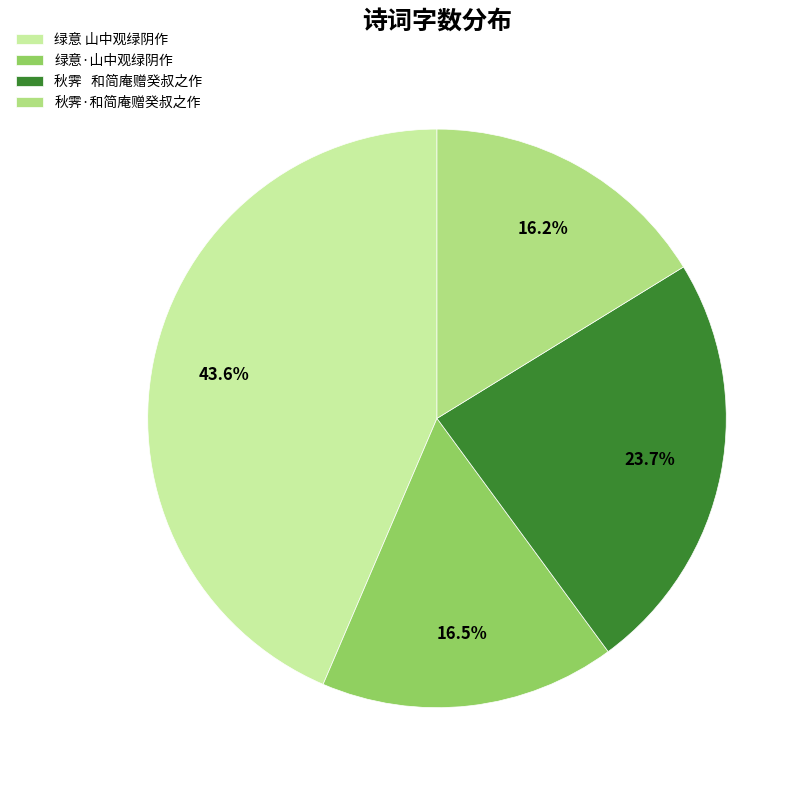

Do 绿意 山中观绿阴作 and 秋霁 和简庵赠癸叔之作 together represent more than half of the pie?

Yes